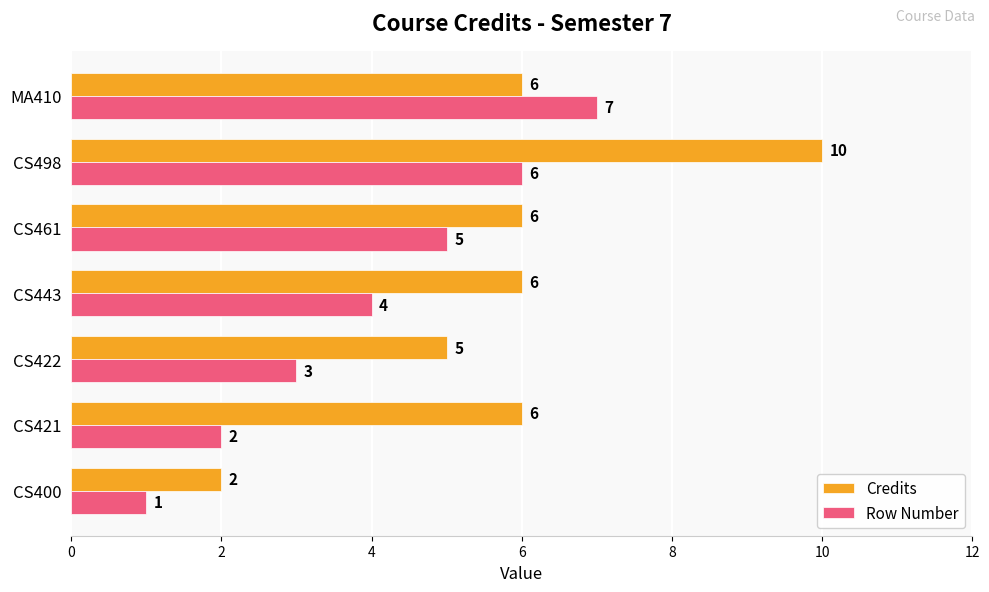

What is the highest value of the Row Number series?

7